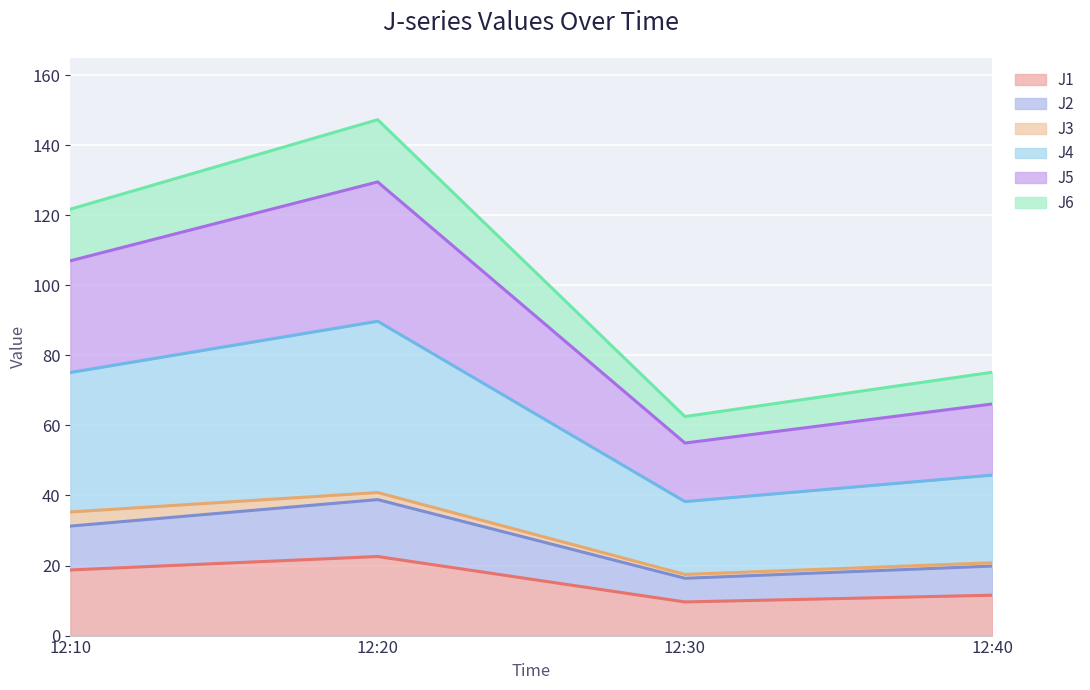

Between 12:40 and 12:10, which is larger?

12:10